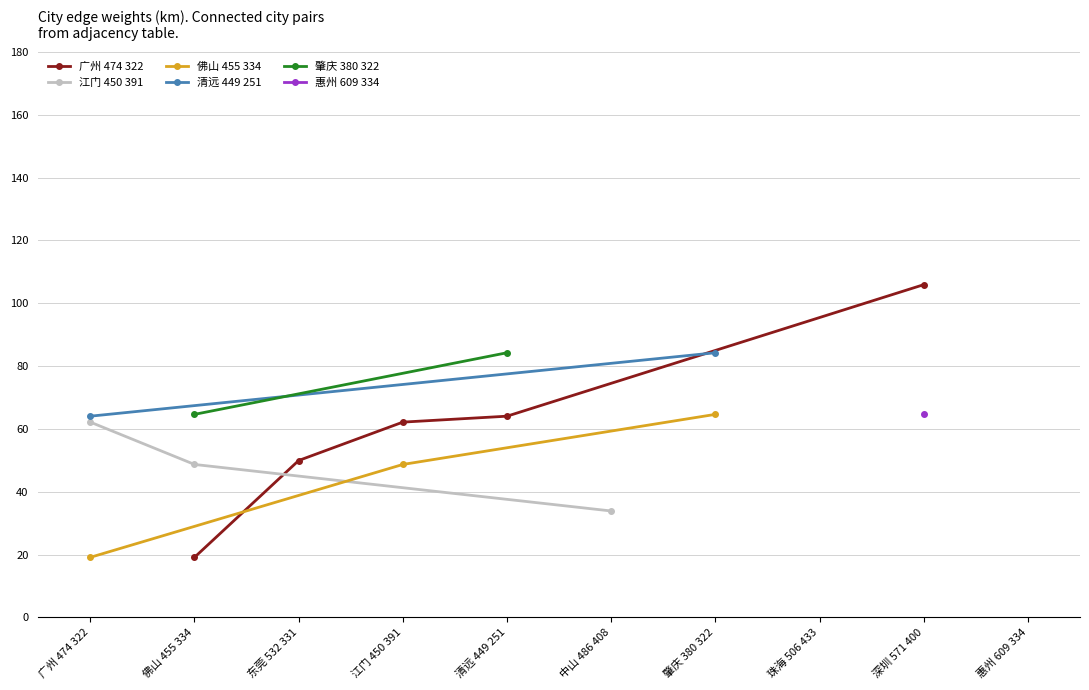

True or false: 广州 474 322 has more than 2 interior local peaks.

False